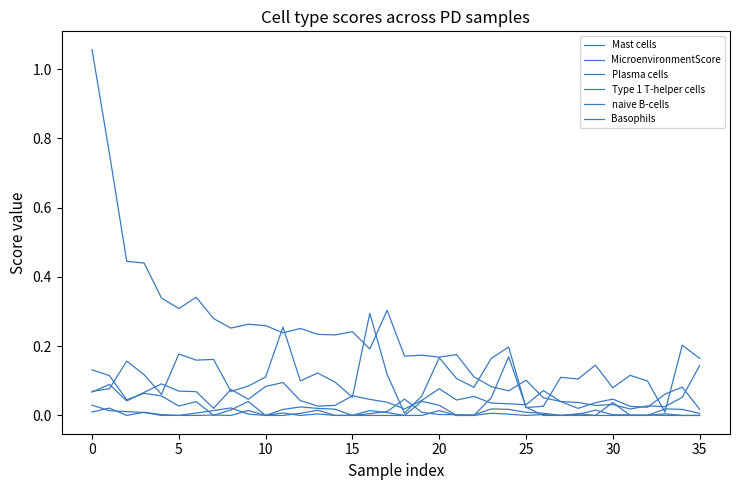

Does the chart display data point markers on the line(s)?

No